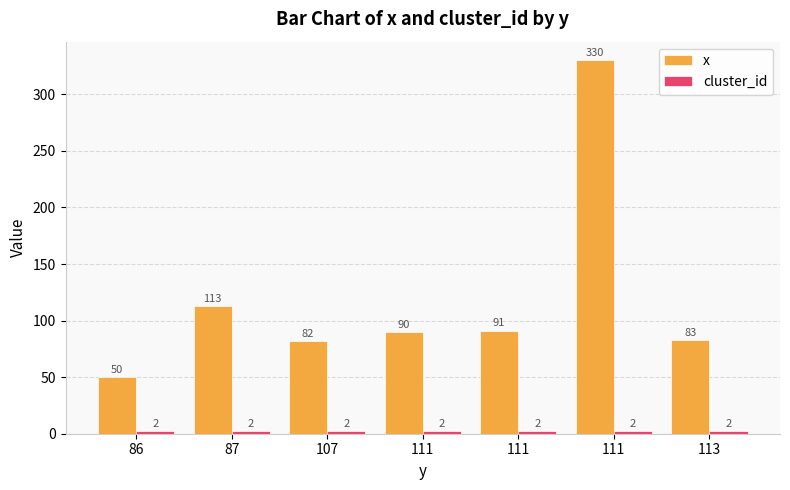

List the series in order of their peak value, lowest first.

cluster_id, x